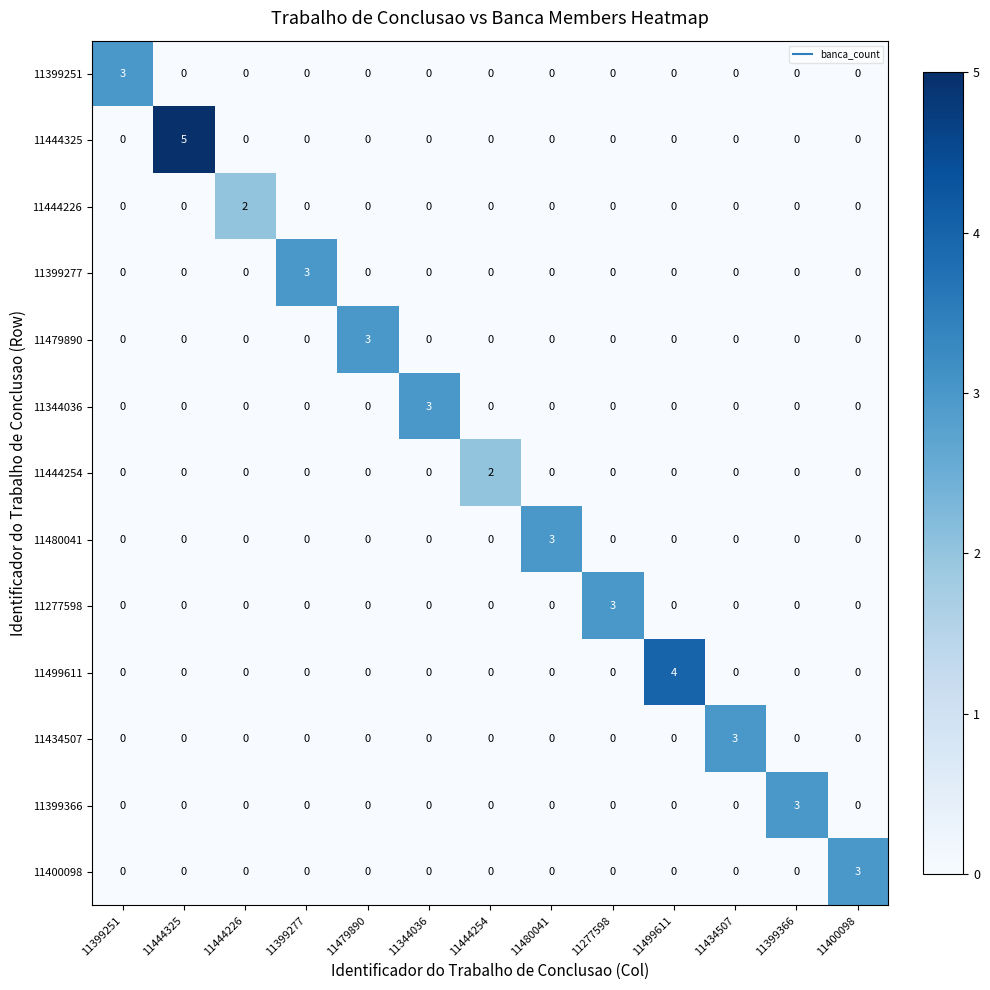

At how many categories does at least one series exceed 1?

13